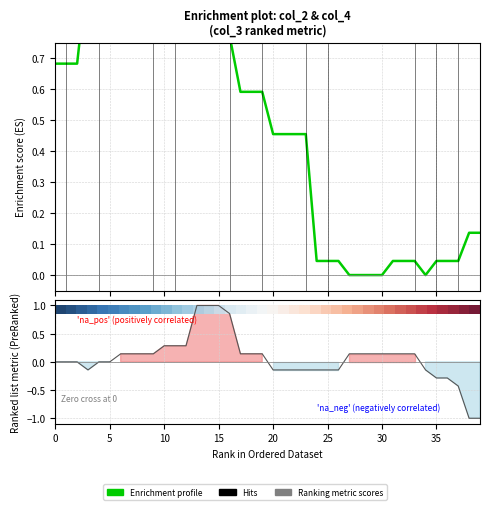

At which label does Ranking metric scores reach its minimum?

38